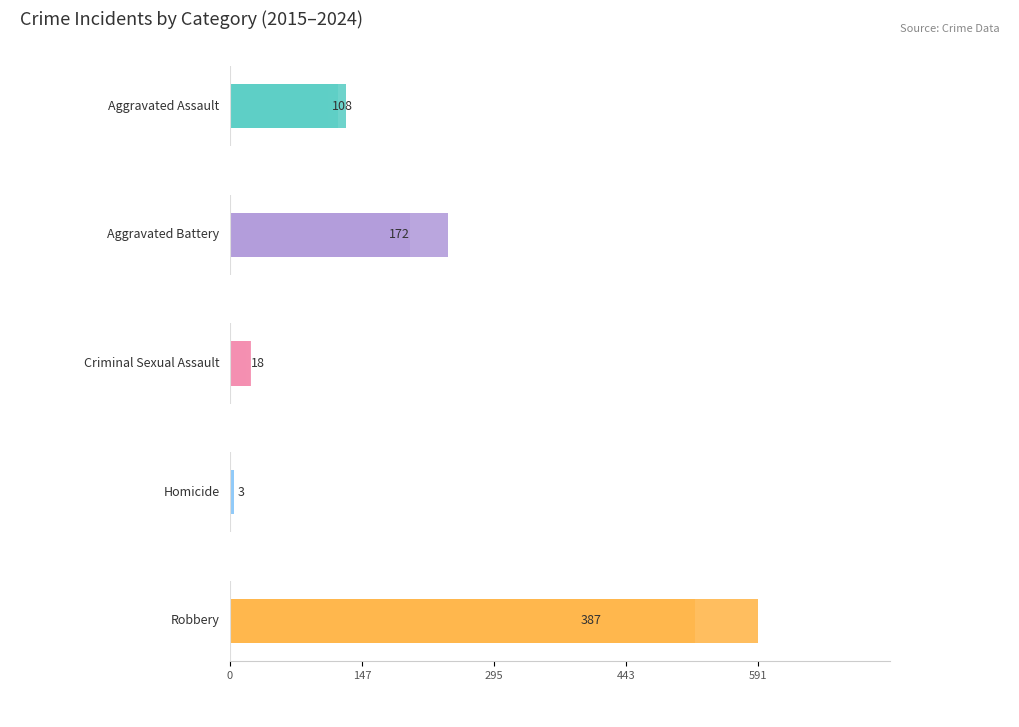

How many bars are there in each group?

5